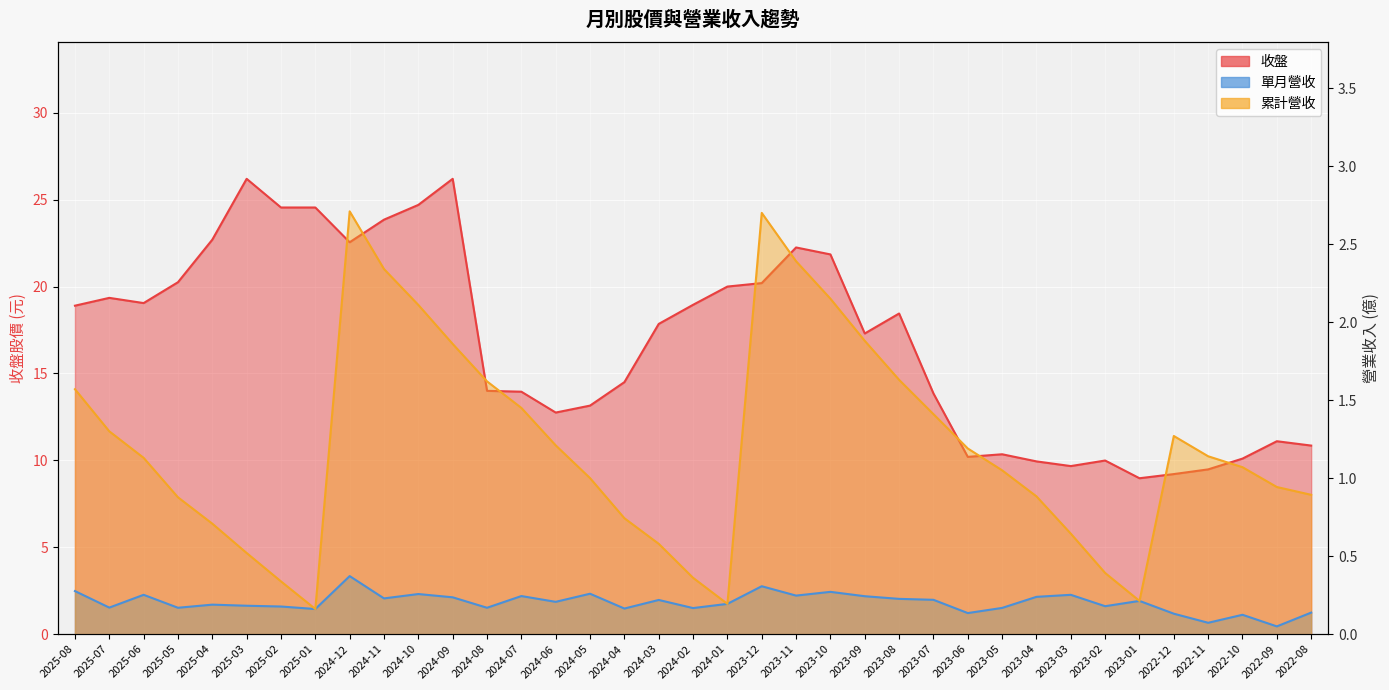

How many lines are shown in the chart?

3